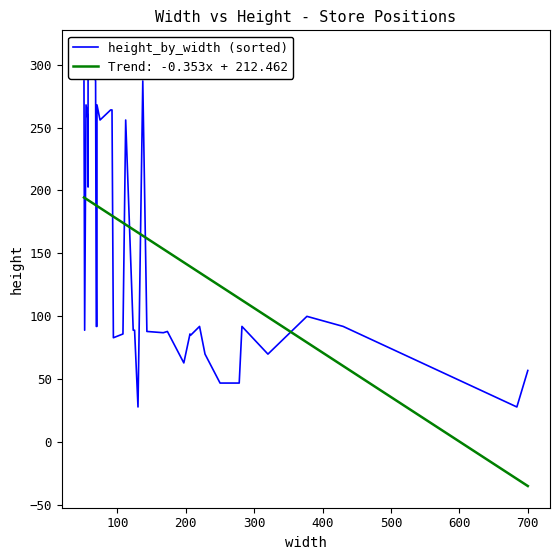

What is the minimum value for Trend: -0.353x + 212.462?

-34.8